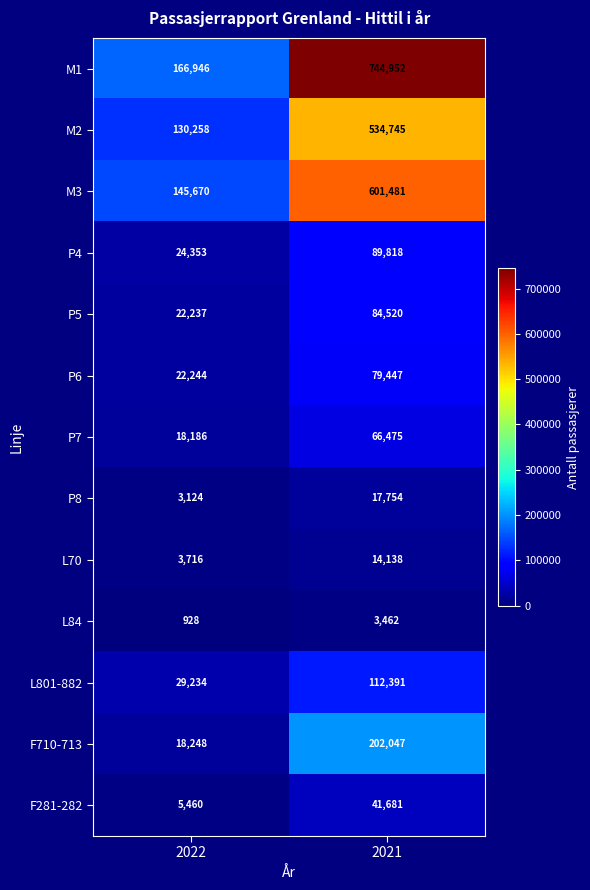

Between 2022 and 2021, which series saw the biggest shift?

M1